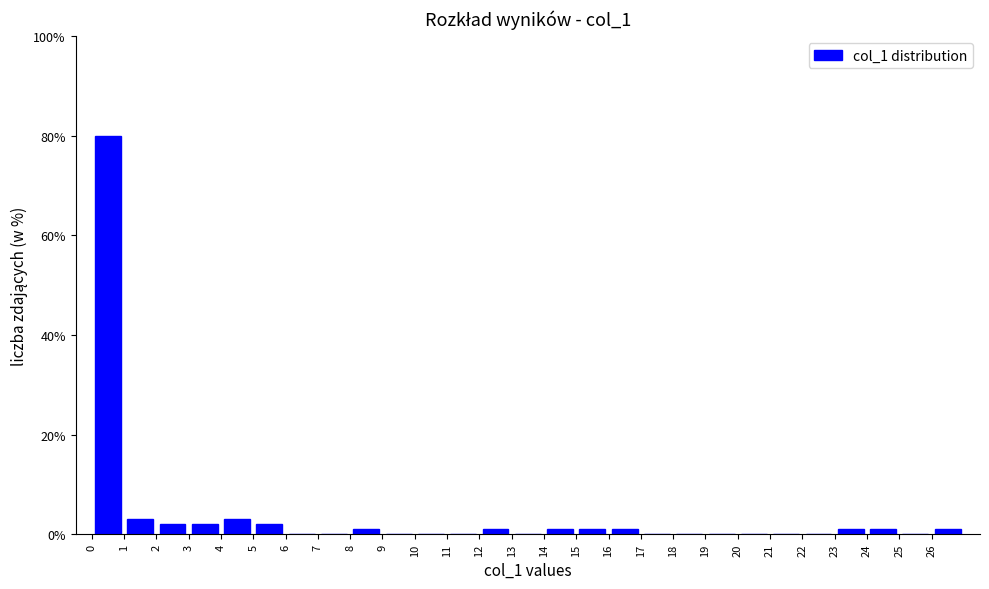

Over which range of the x-axis is the bar tallest?

0 to 1